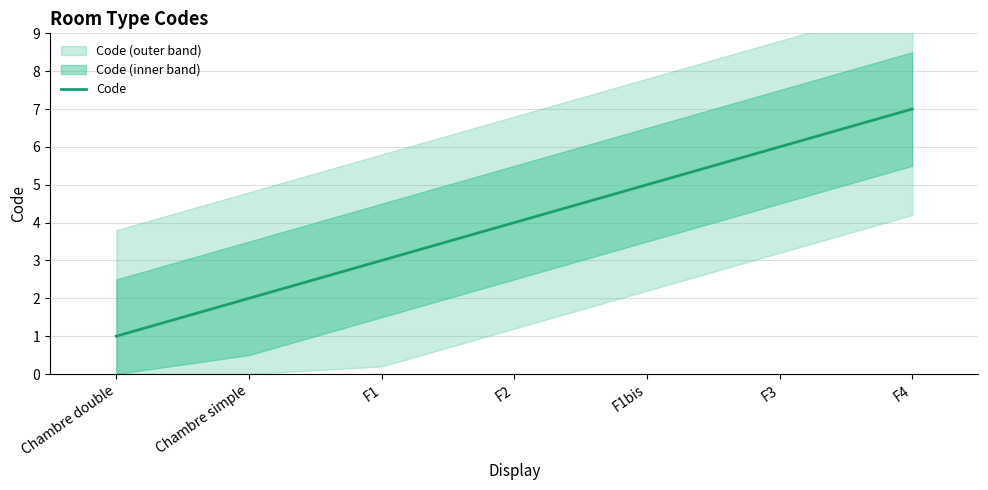

What is the minimum value shown in the chart?

1